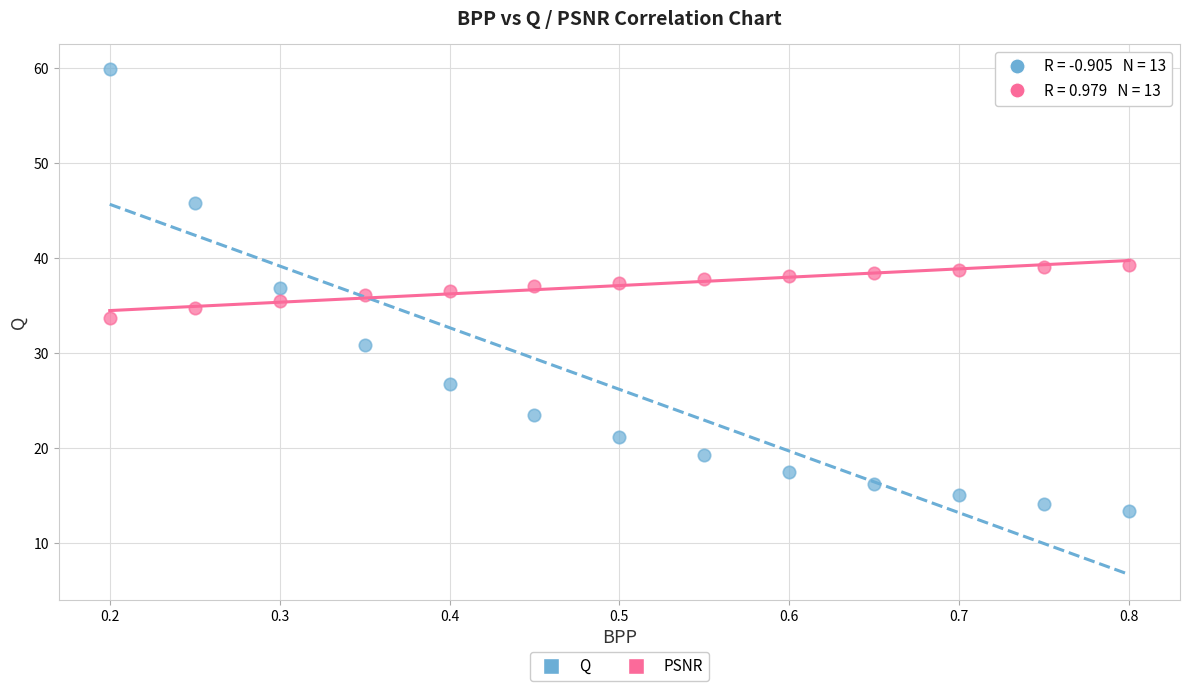

Across all data points, what is the range of X values (max minus min)?

0.6